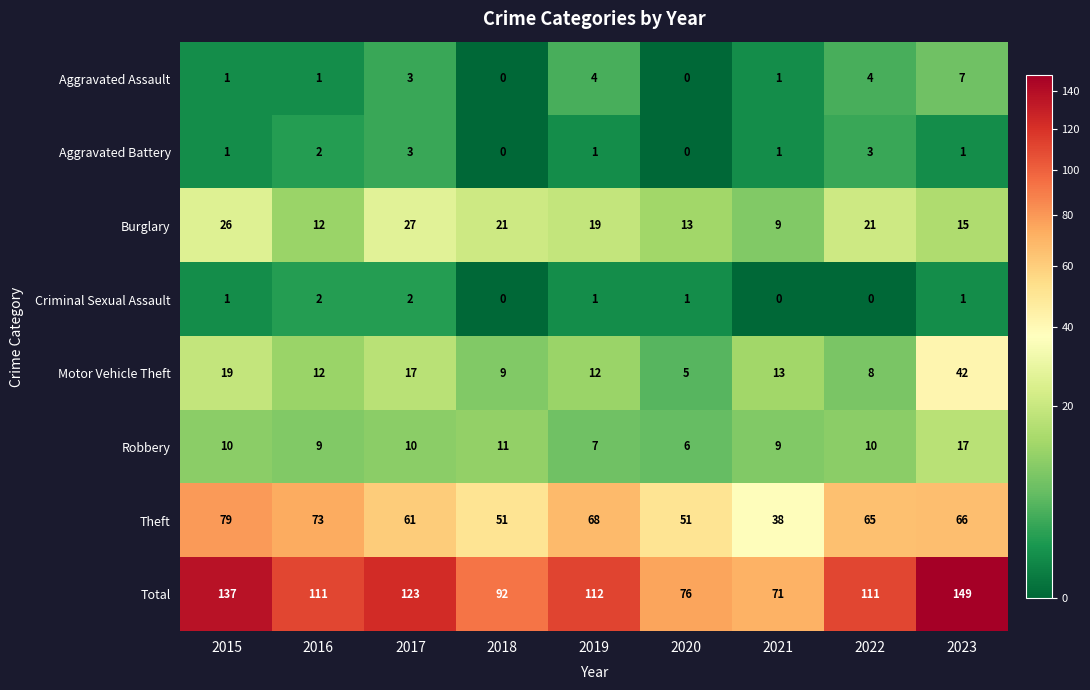

How many data points in Aggravated Assault are less than 1?

2